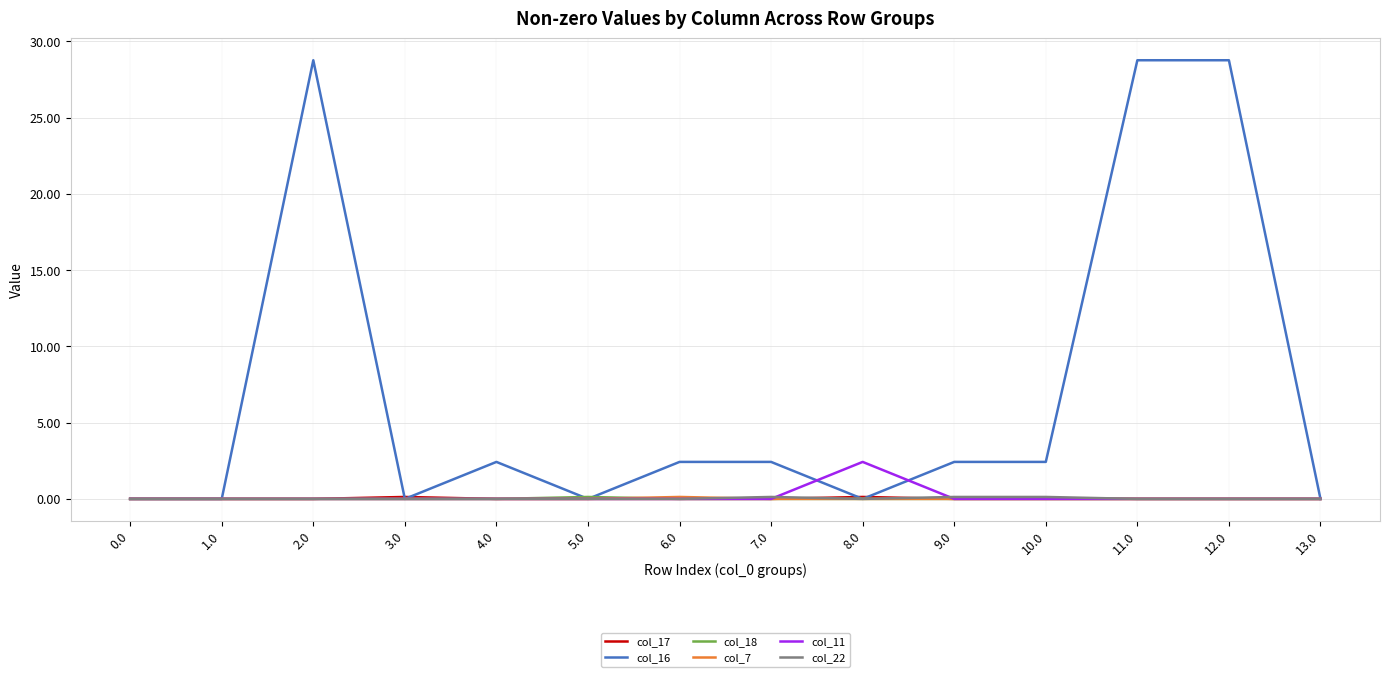

Which series has the widest spread of values?

col_16